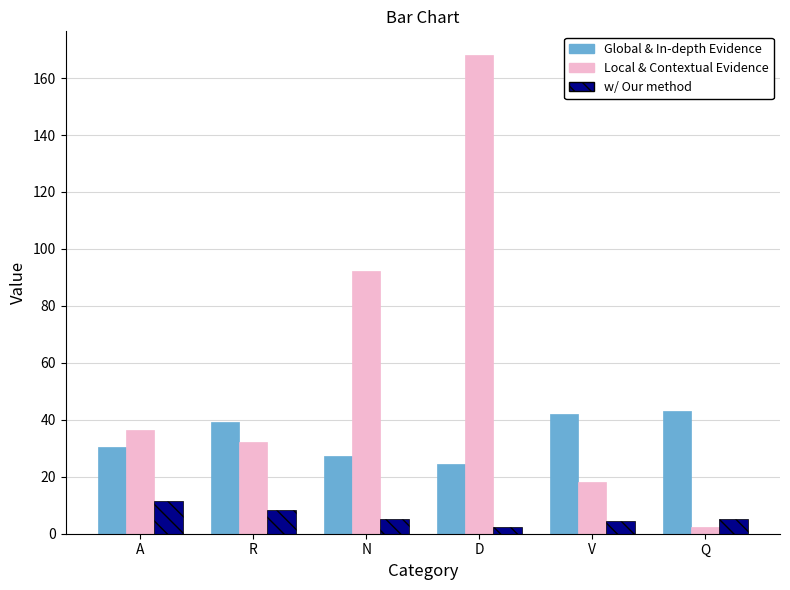

What are all the series names shown in the legend?

Global & In-depth Evidence, Local & Contextual Evidence, w/ Our method